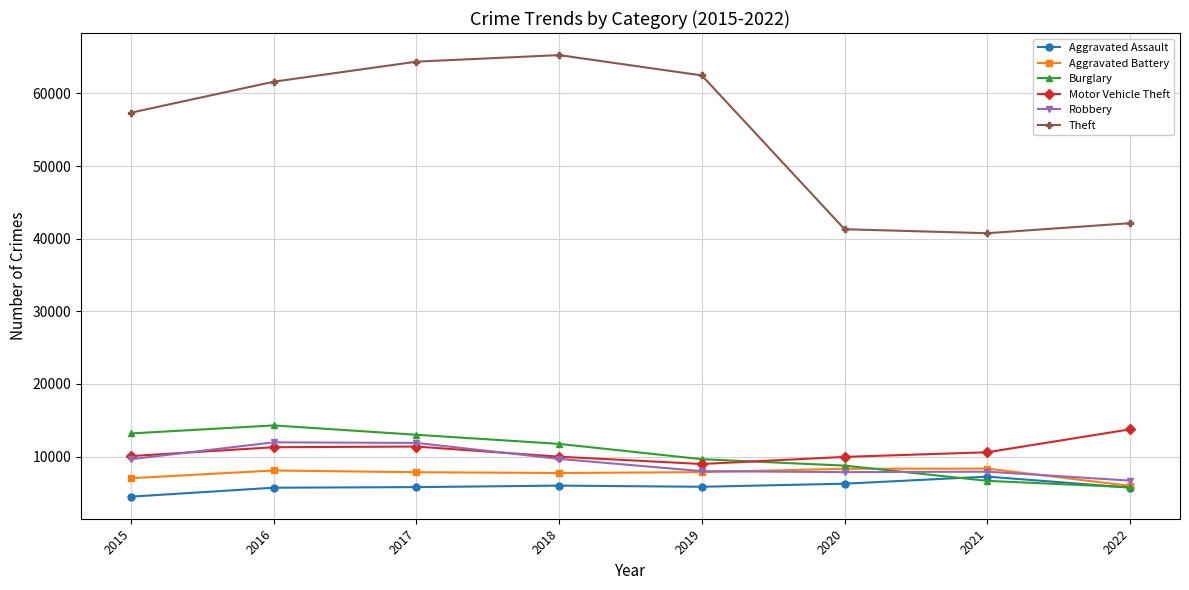

What is the difference between the second highest and second lowest values in the Motor Vehicle Theft series?

1425